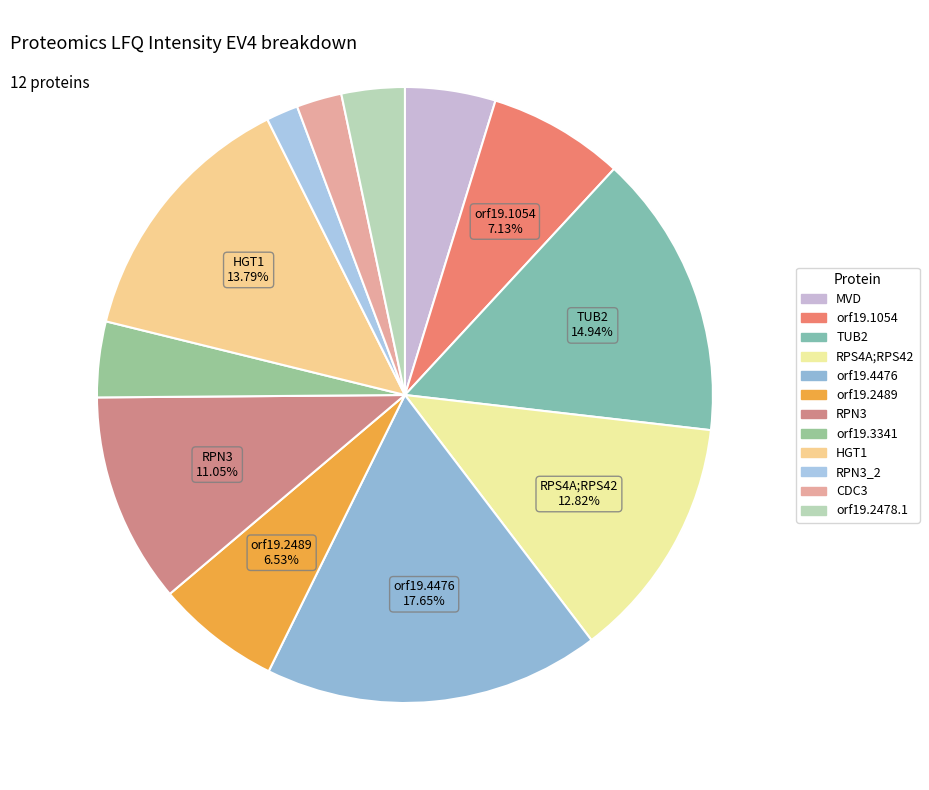

Count the number of slices in the pie.

12